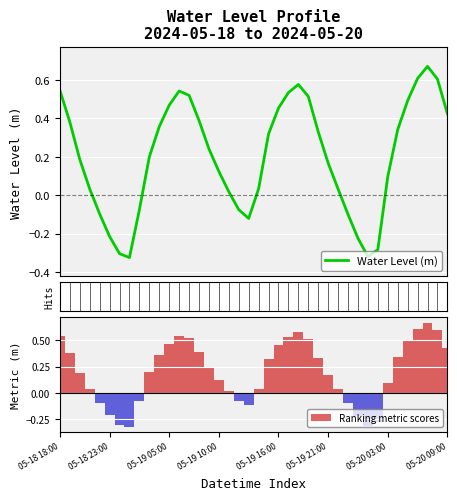

True or false: Ranking metric scores has a value of 0.2 at 05-19 10:00.

False